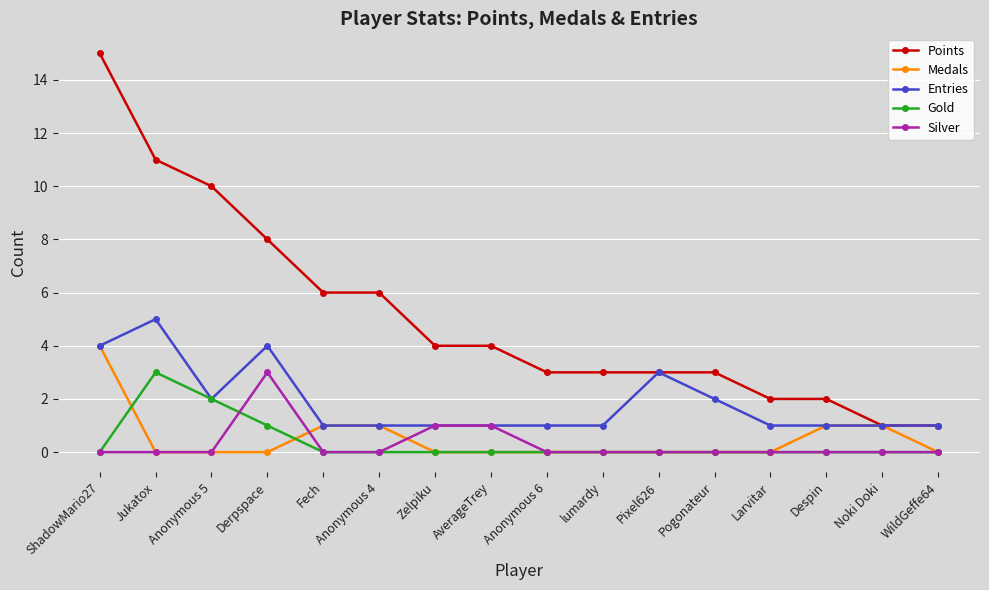

The Gold series shows 0 at Larvitar. True or false?

True